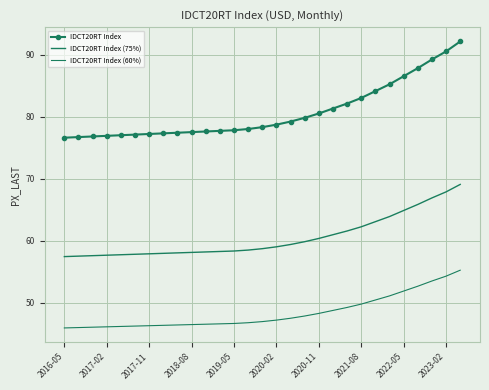

What are all the series names shown in the legend?

IDCT20RT Index, IDCT20RT Index (75%), IDCT20RT Index (60%)